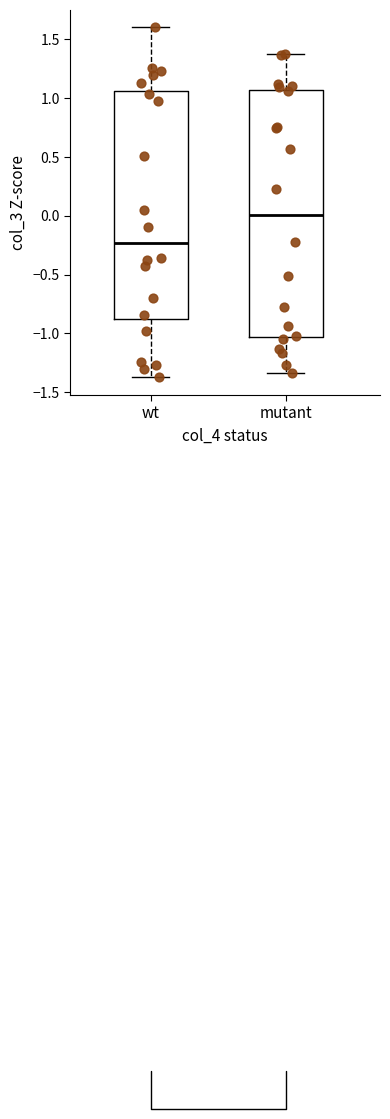

Reading left to right, read every box against the y-axis: the position of its median line, the range the box covers, and the ends of its whiskers. The values are not printed on the chart, so give them approximately, as read against the axis.

wt: median -0.25, box -0.90 to 1.05, whiskers -1.35 to 1.60
mutant: median 0.00, box -1.05 to 1.05, whiskers -1.35 to 1.35